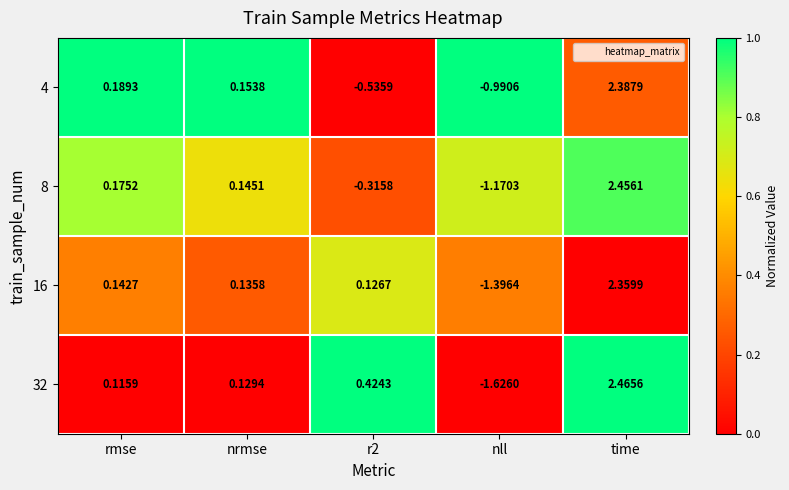

Which series has the largest range (max minus min)?

32